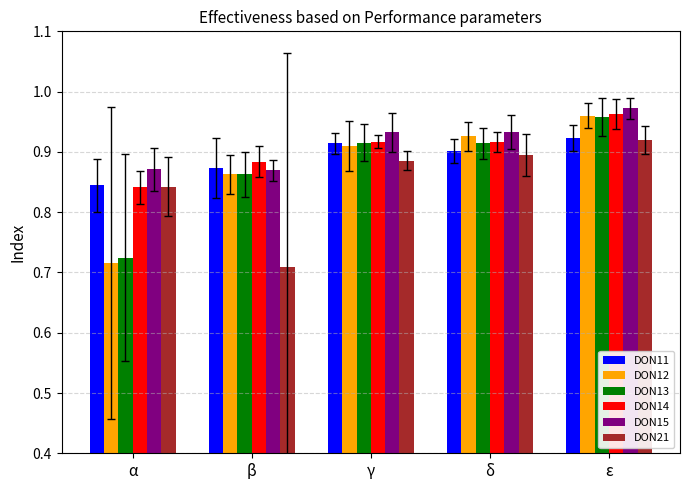

Does the chart contain stacked bars?

No